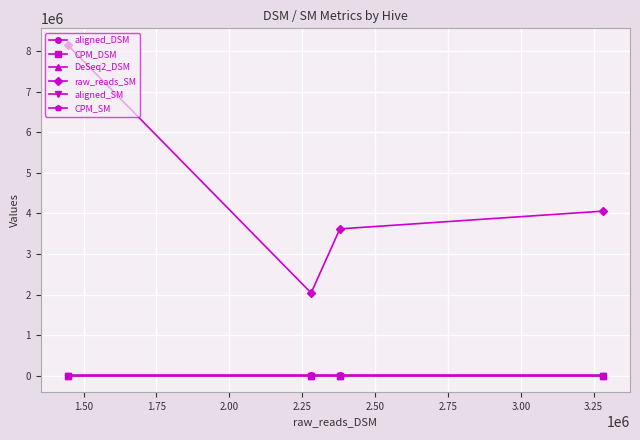

True or false: DeSeq2_DSM and raw_reads_SM intersect in this chart.

False